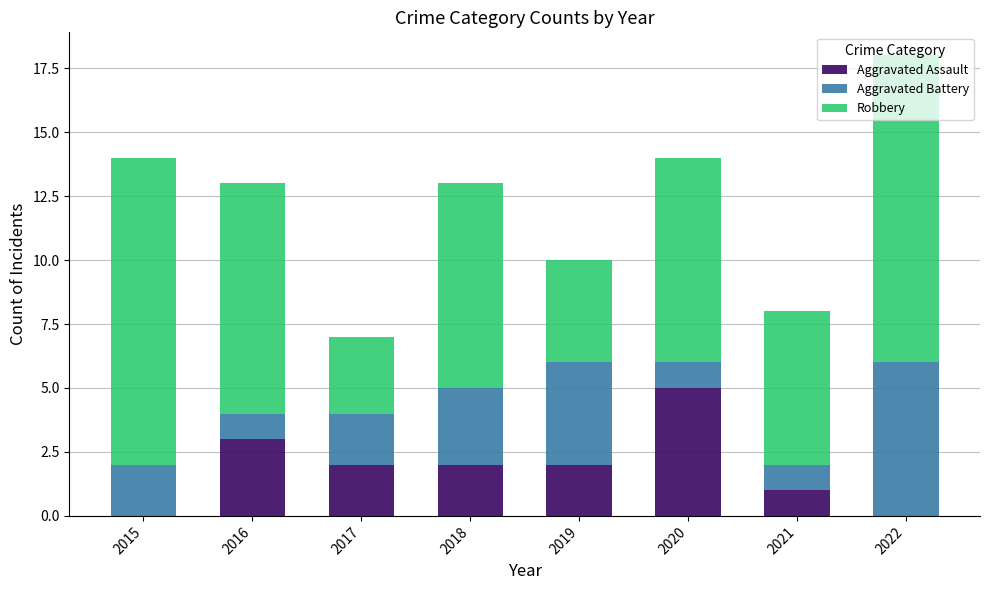

At which label does Aggravated Assault reach its peak?

2020